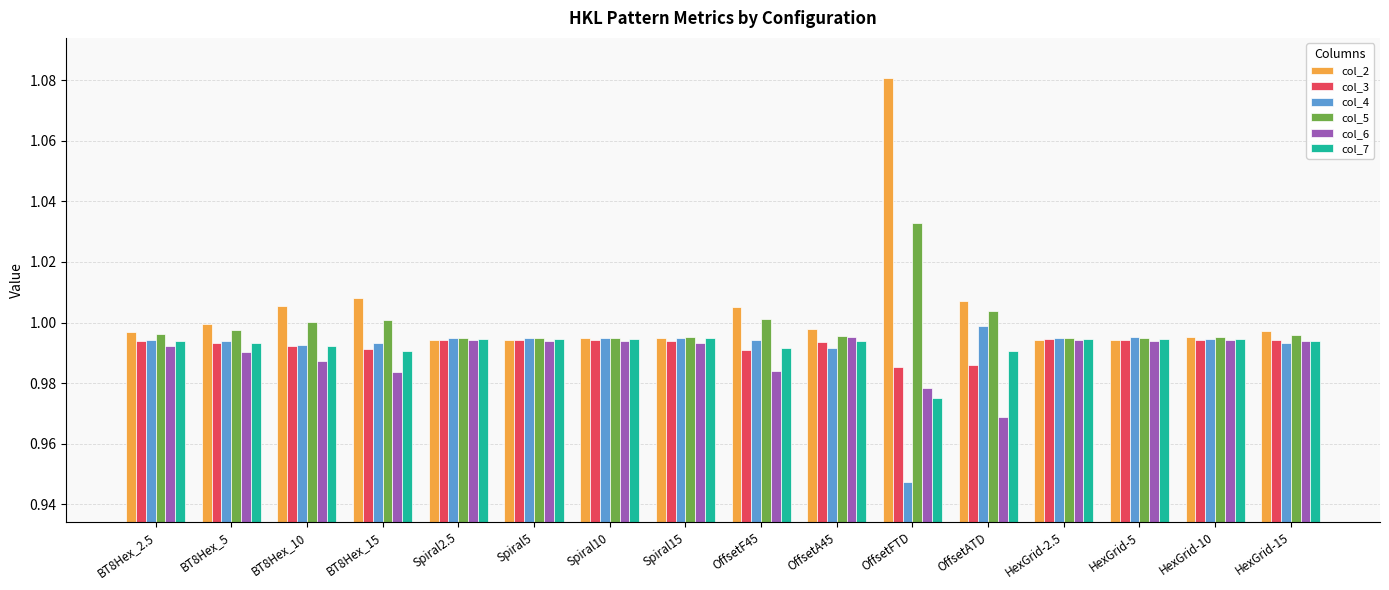

Which series has the largest total across all categories?

col_2